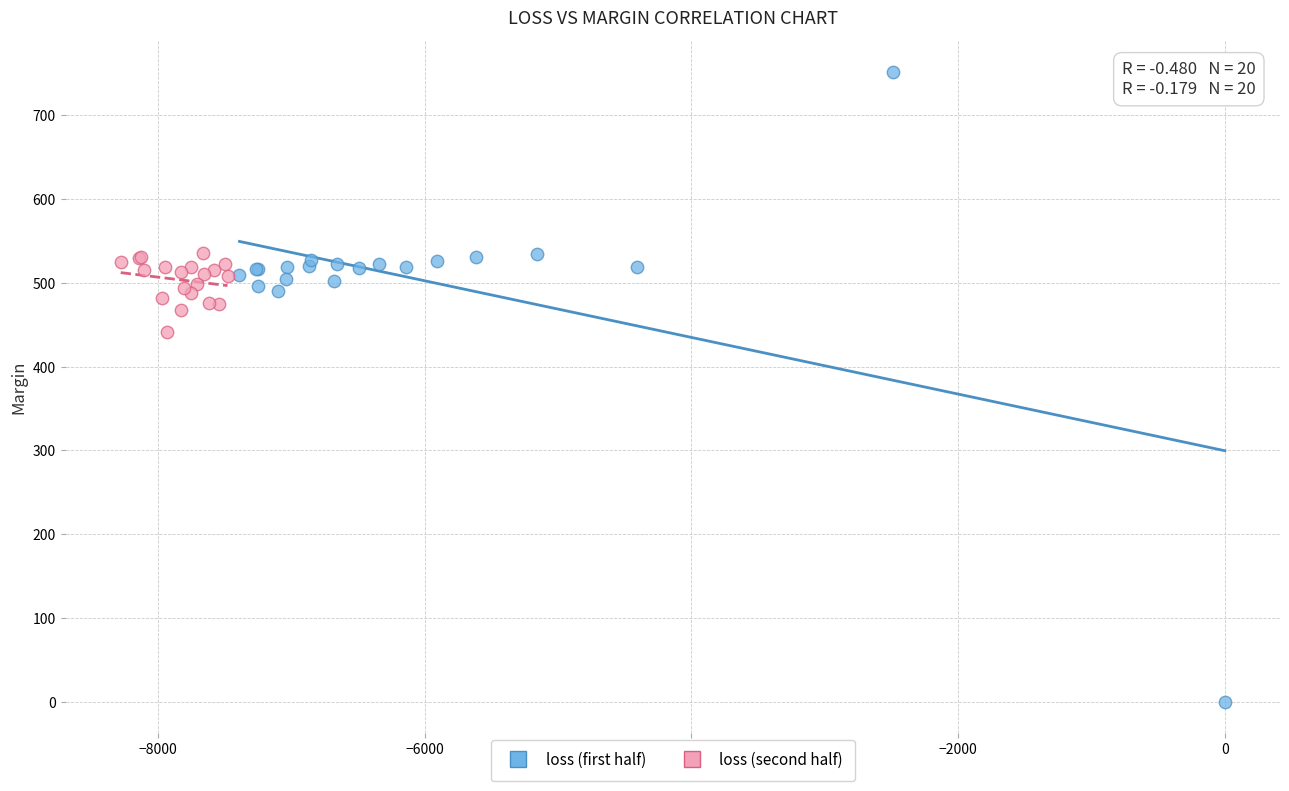

Which series reaches the maximum Y coordinate?

loss (first half)